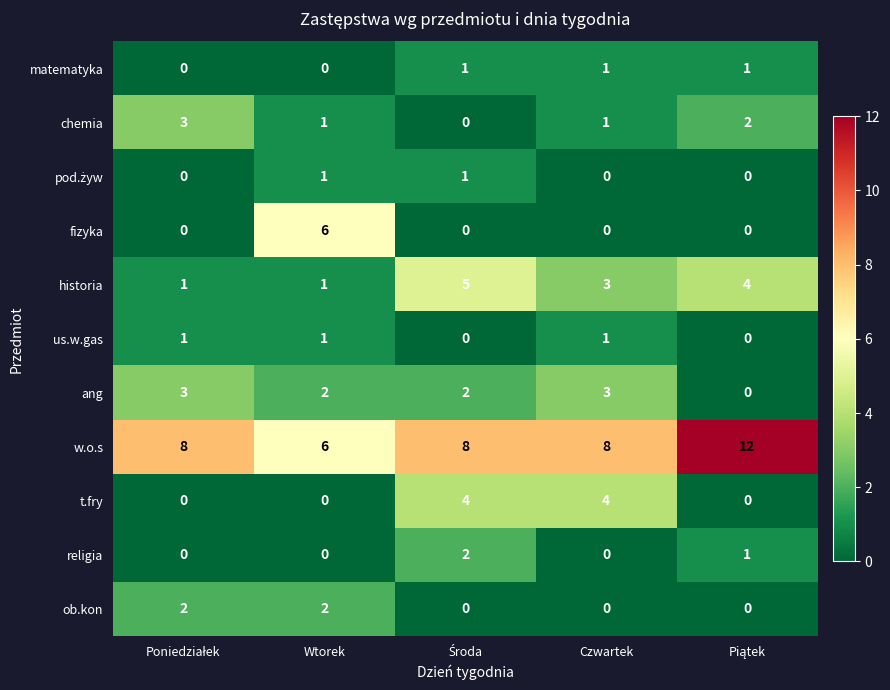

What is the difference between the maximum and second lowest values in the historia series?

4